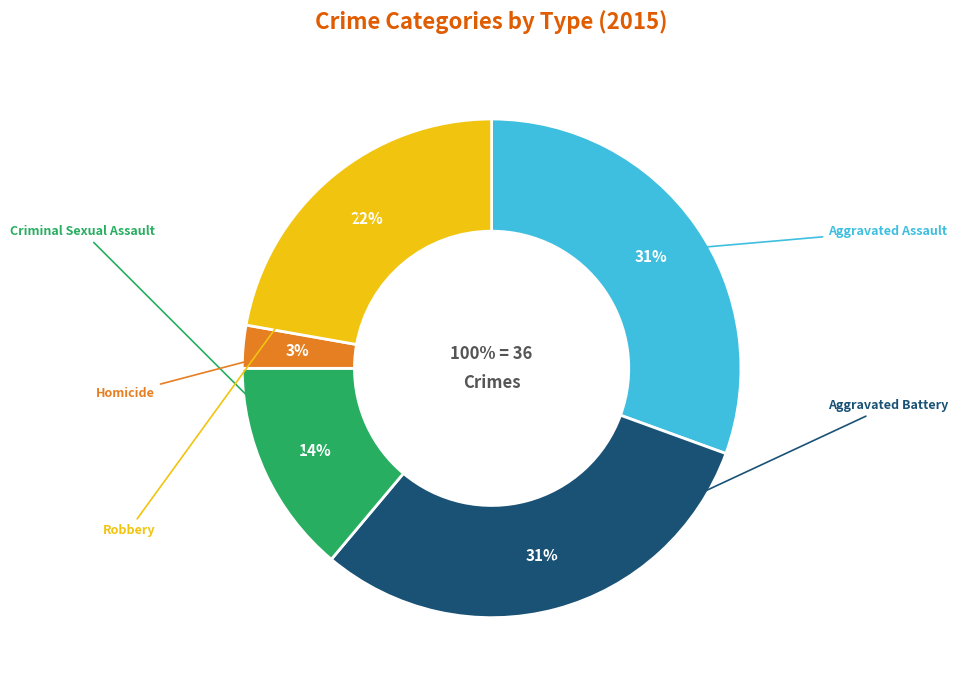

True or false: Homicide accounts for 1% of the total.

False